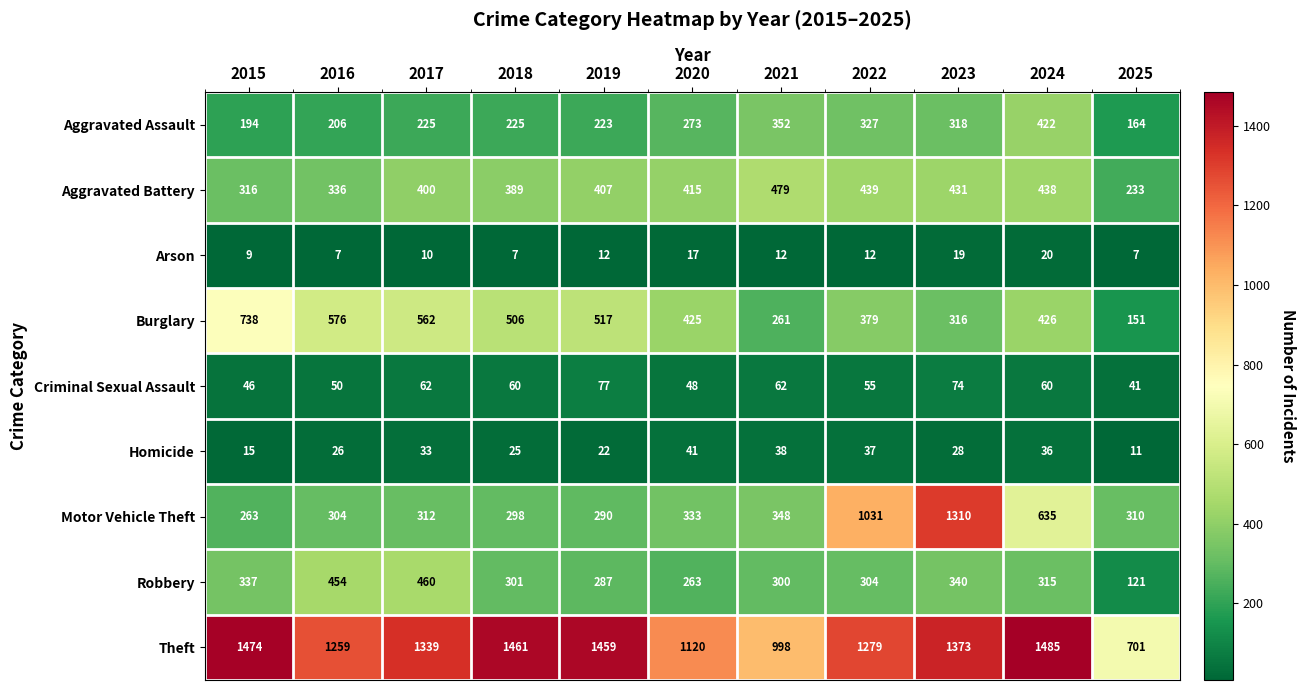

Which series has the largest total across all categories?

Theft